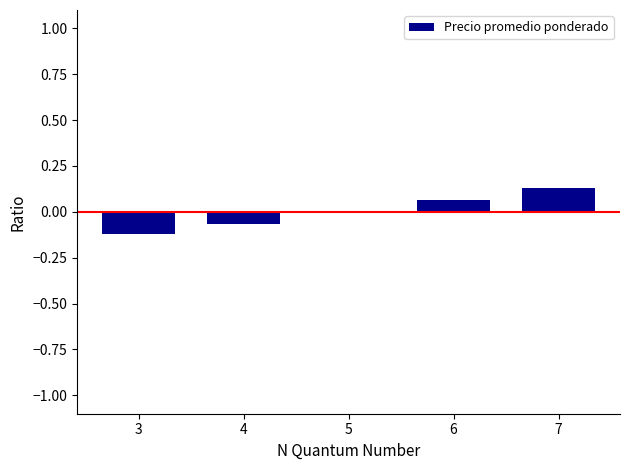

Which label corresponds to the largest value in the chart?

7